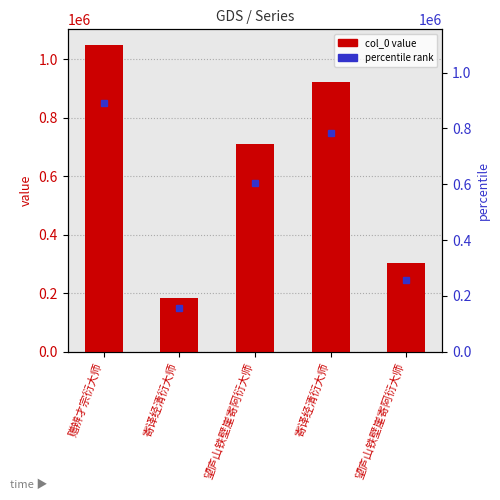

Rank the categories by value from highest to lowest.

赠辨才宗衍大师, 寄译经清衍大师, 望庐山铁壁崖寄阿衍大师, 望庐山铁壁崖寄阿衍大师, 寄译经清衍大师